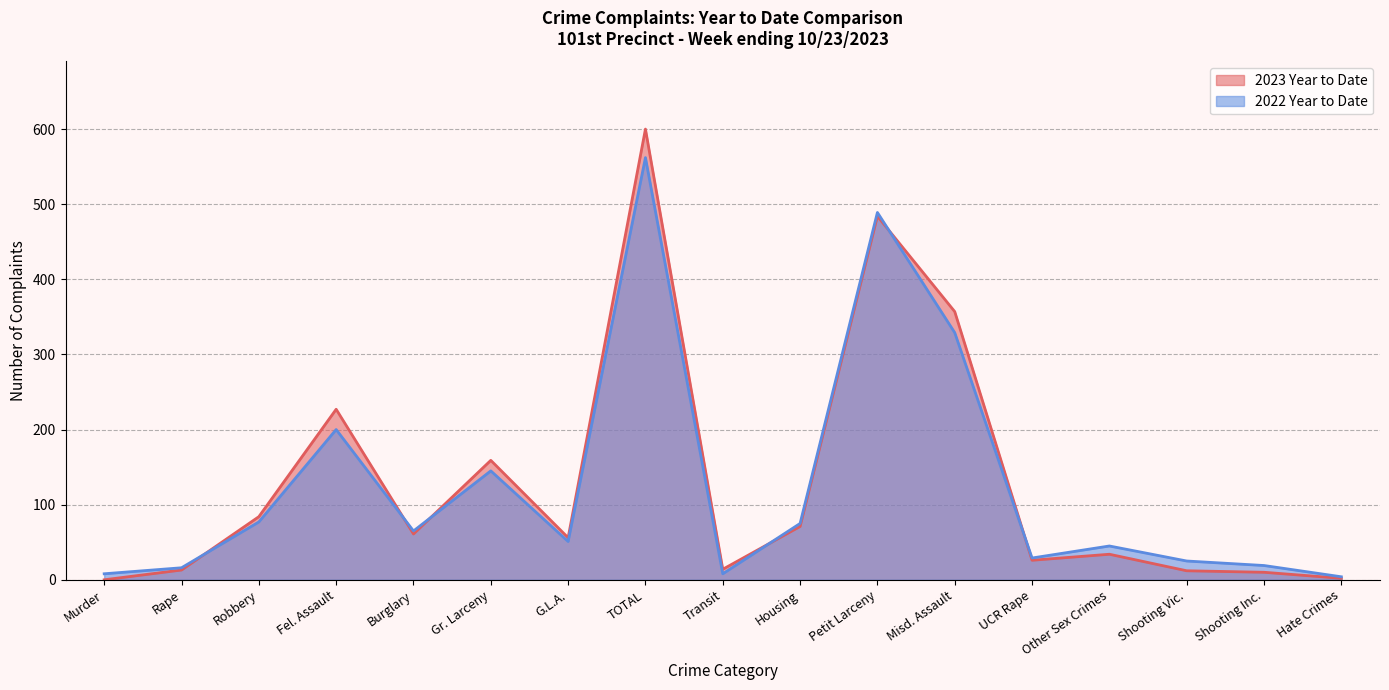

What is the difference between the 2022 Year to Date values at TOTAL and Transit?

554